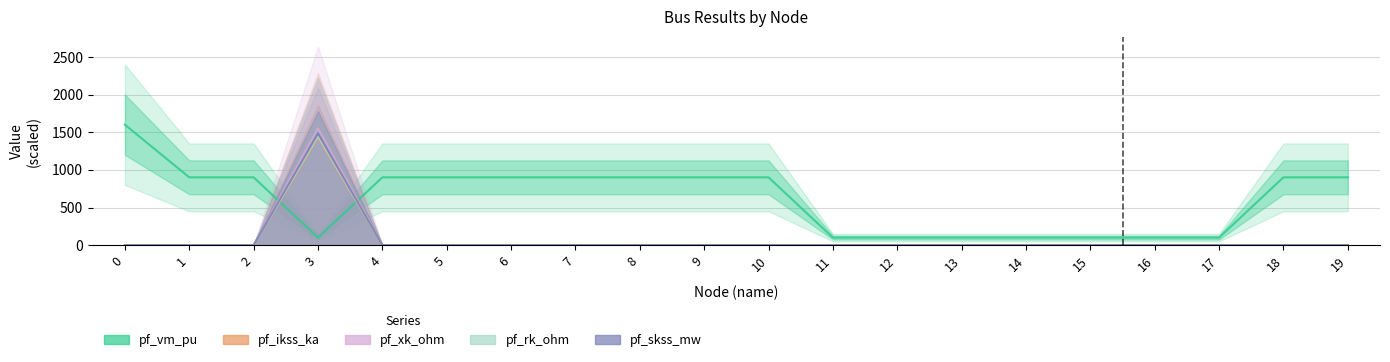

What is the average value of the pf_ikss_ka series?

71.4